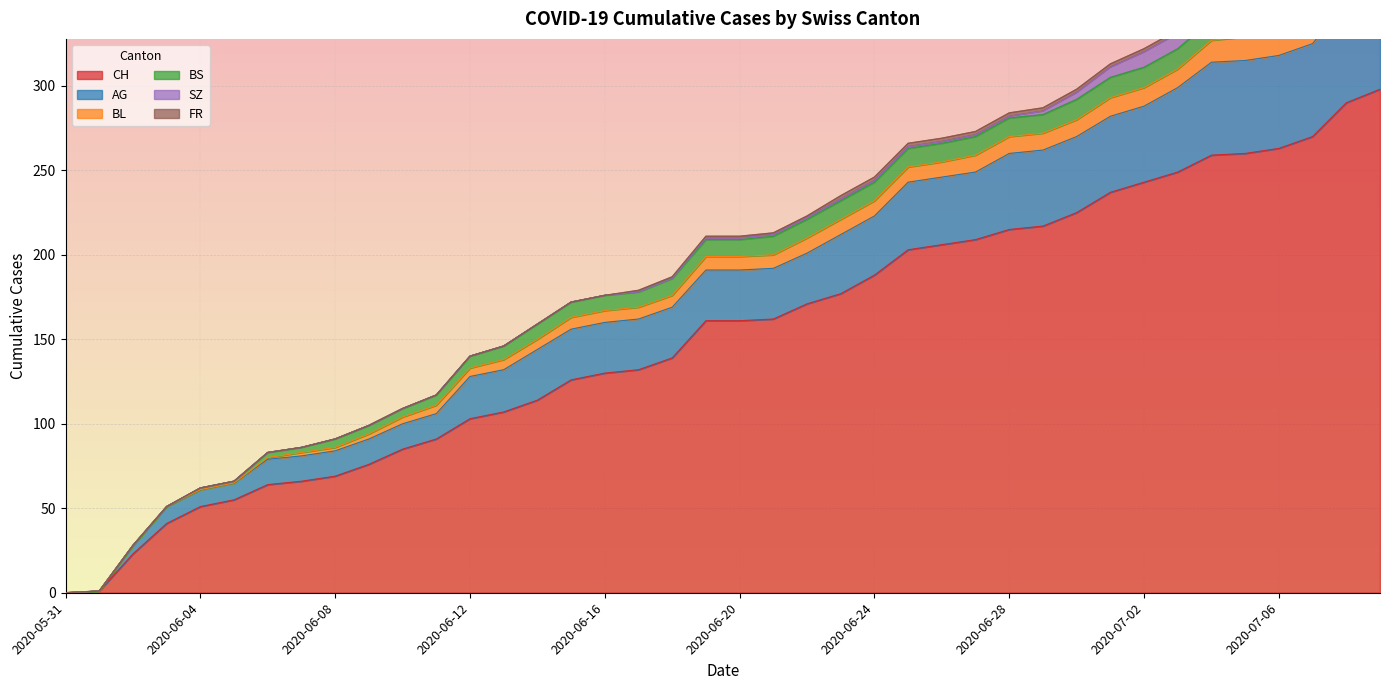

True or false: CH has more than 2 points higher than both neighbors.

False